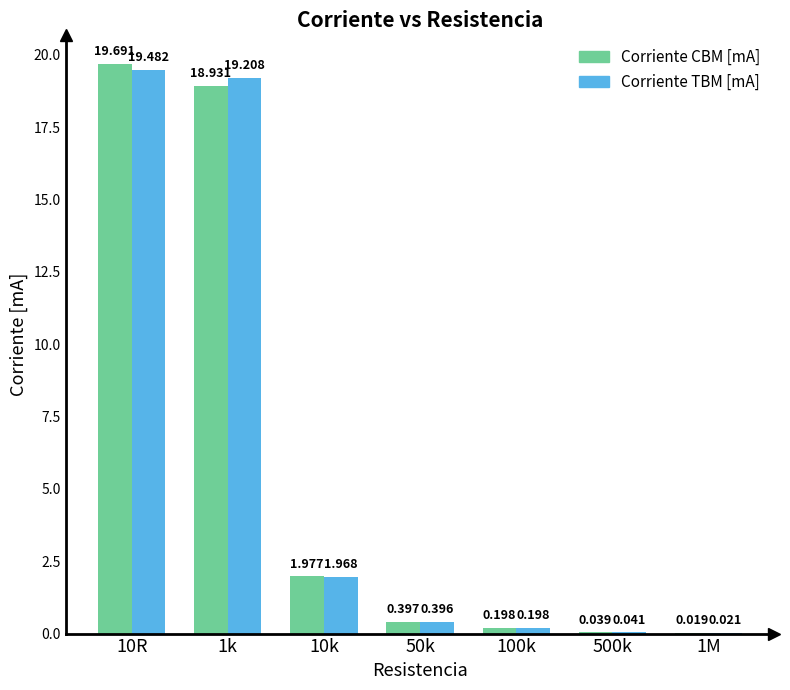

At which label is Corriente TBM [mA] closest to 9?

10k